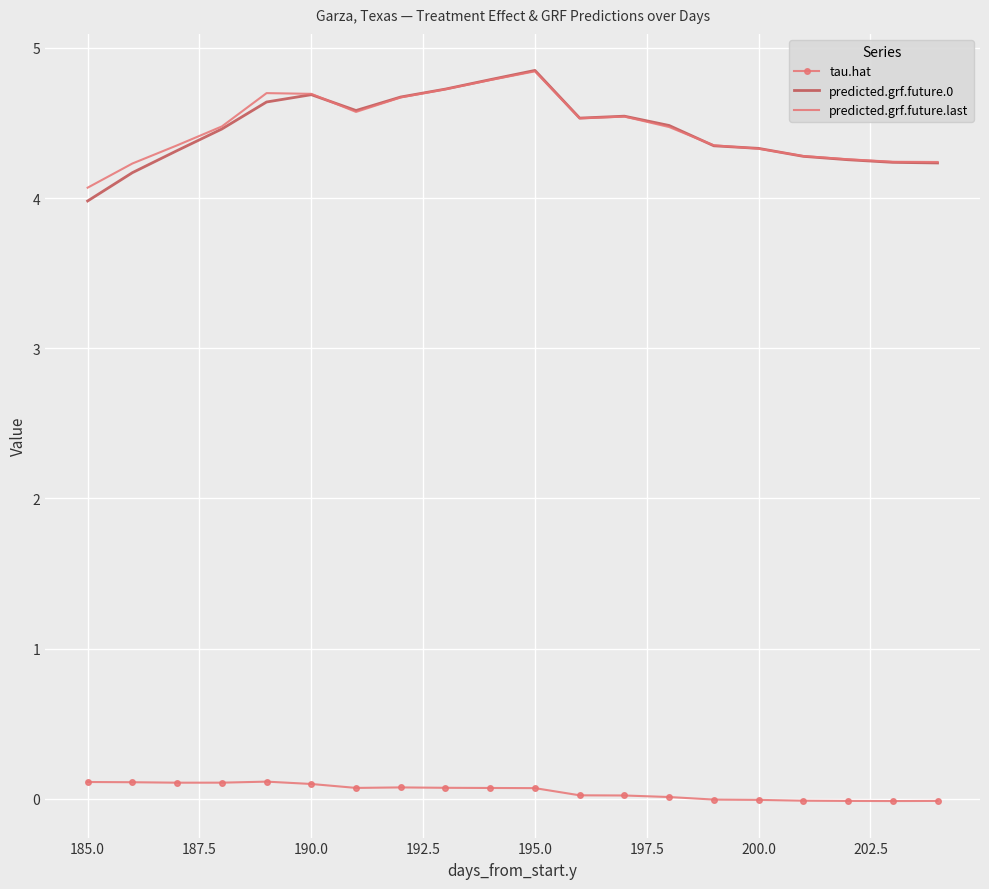

In predicted.grf.future.0, how many points are lower than both neighbors (excluding endpoints)?

2